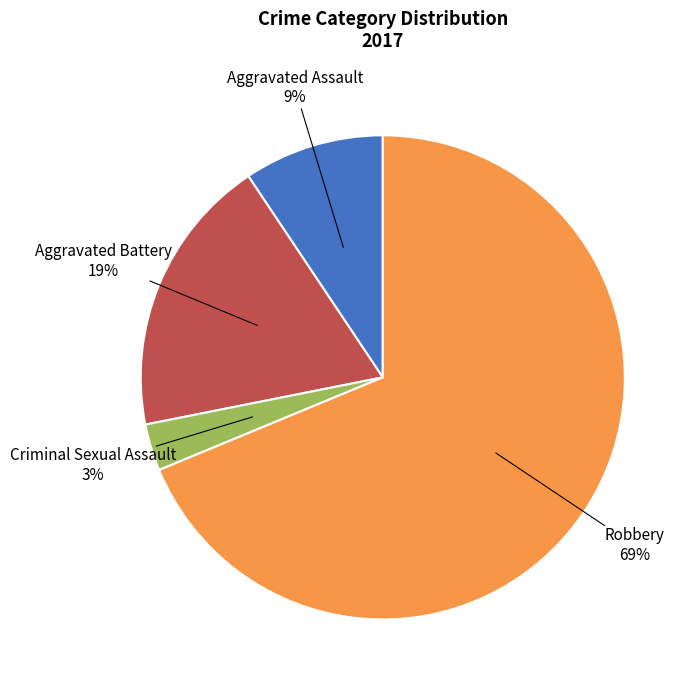

Does any single category account for the majority?

Yes